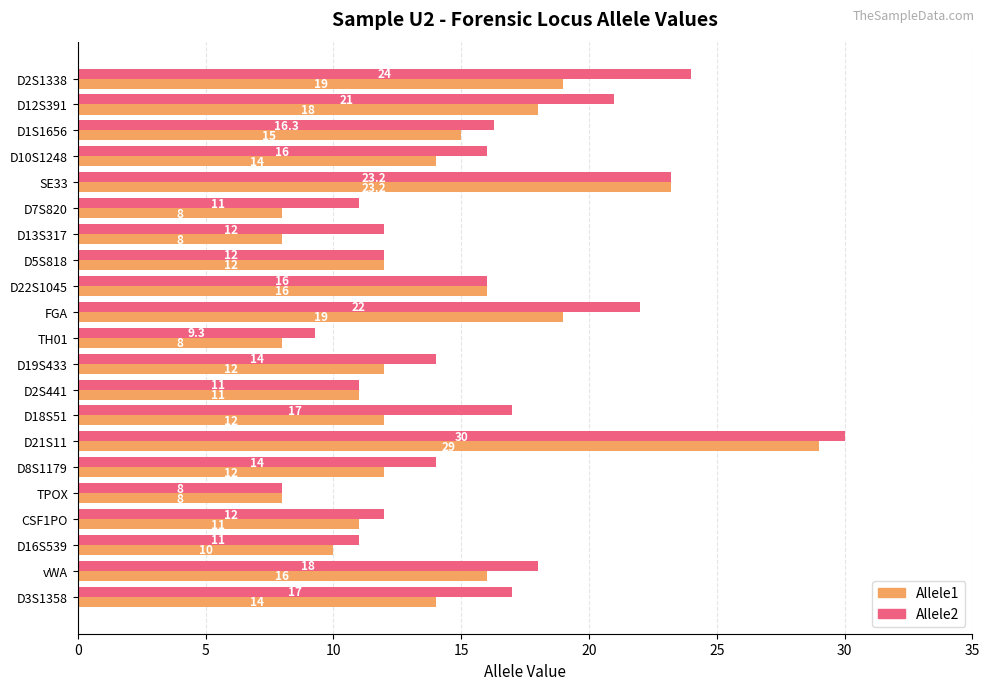

What is the difference between the Allele1 values at D5S818 and D3S1358?

2.0